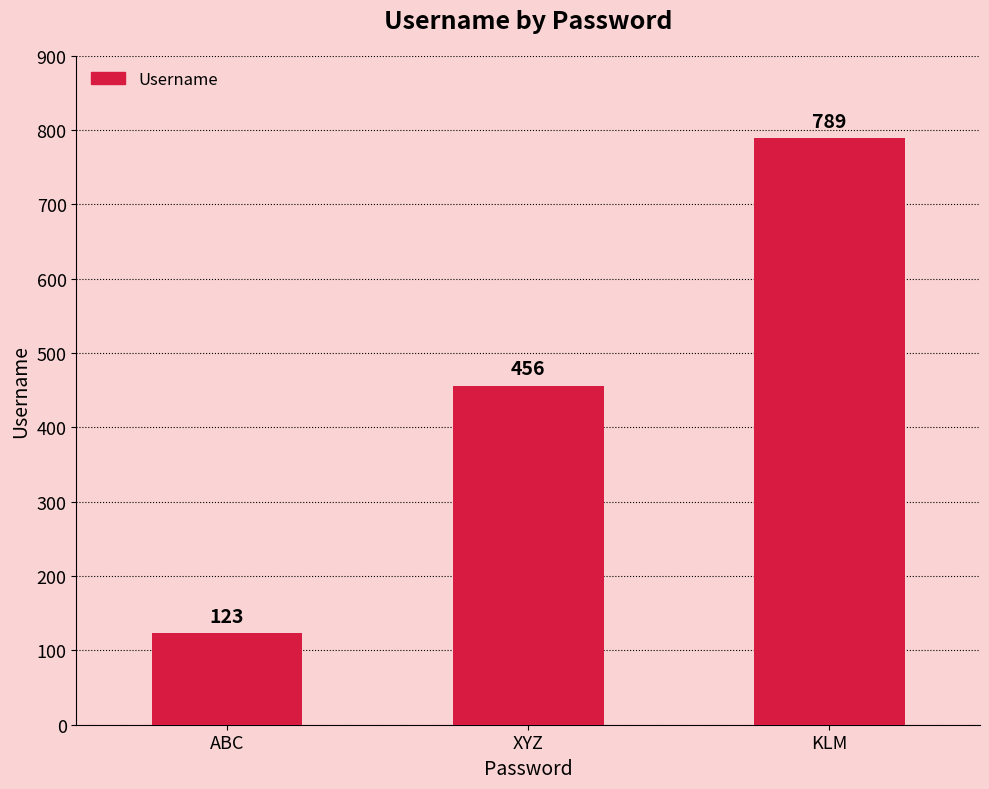

How many categories are shown in the chart?

3